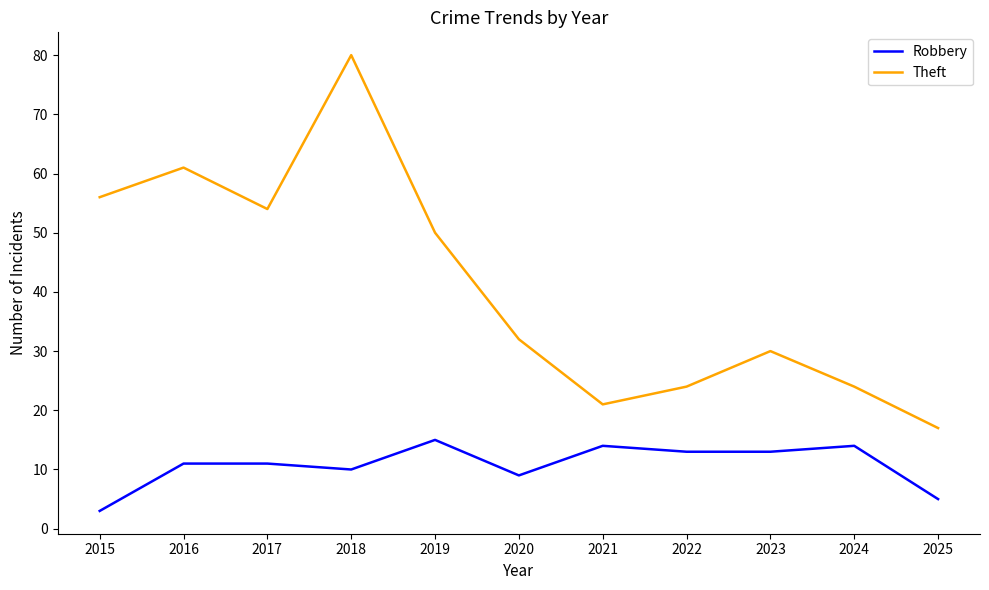

True or false: Robbery and Theft intersect in this chart.

False